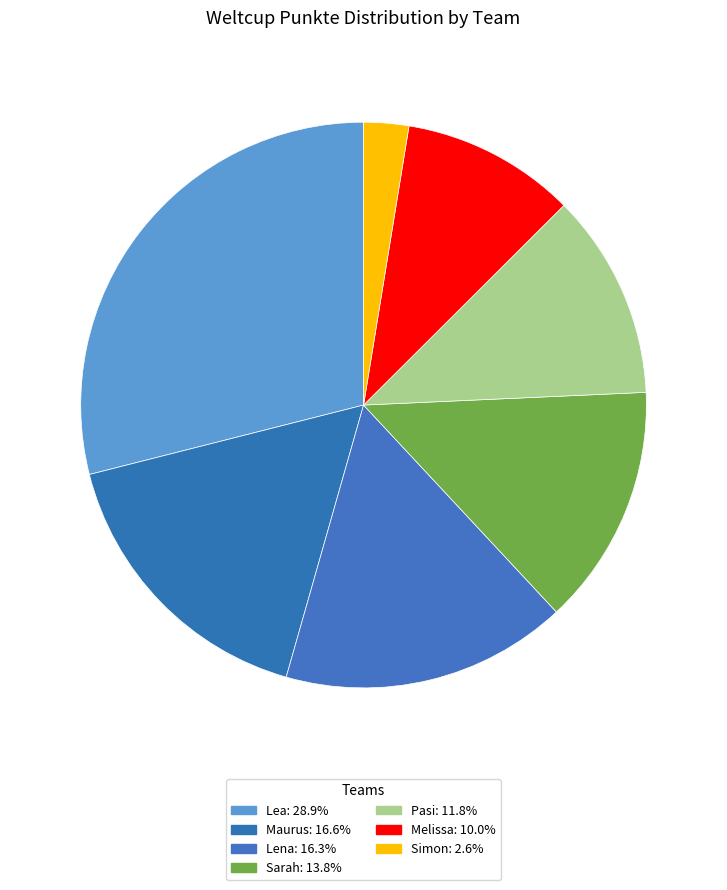

Approximately how many times larger is the value at Sarah compared to Pasi?

1.2